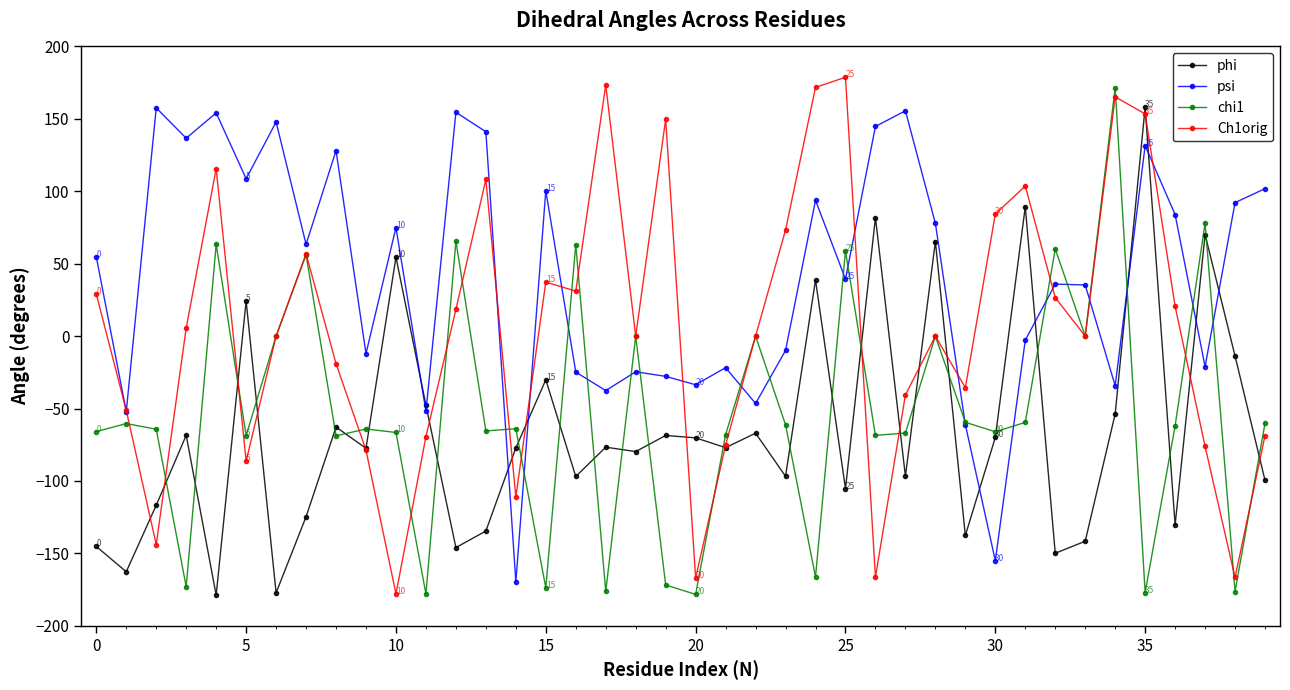

What is the value of the chi1 point at the 36th from the left?

-177.0